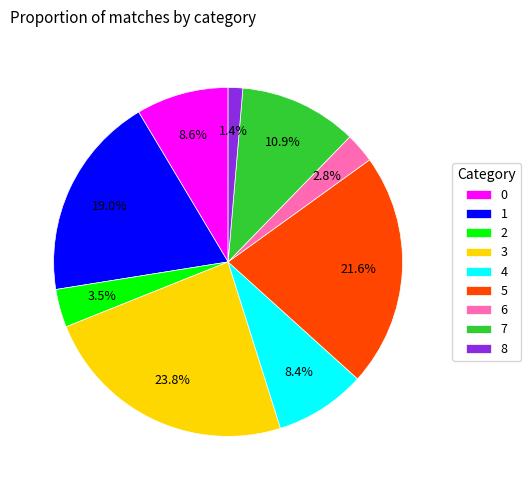

Is 6 the majority of the pie?

No